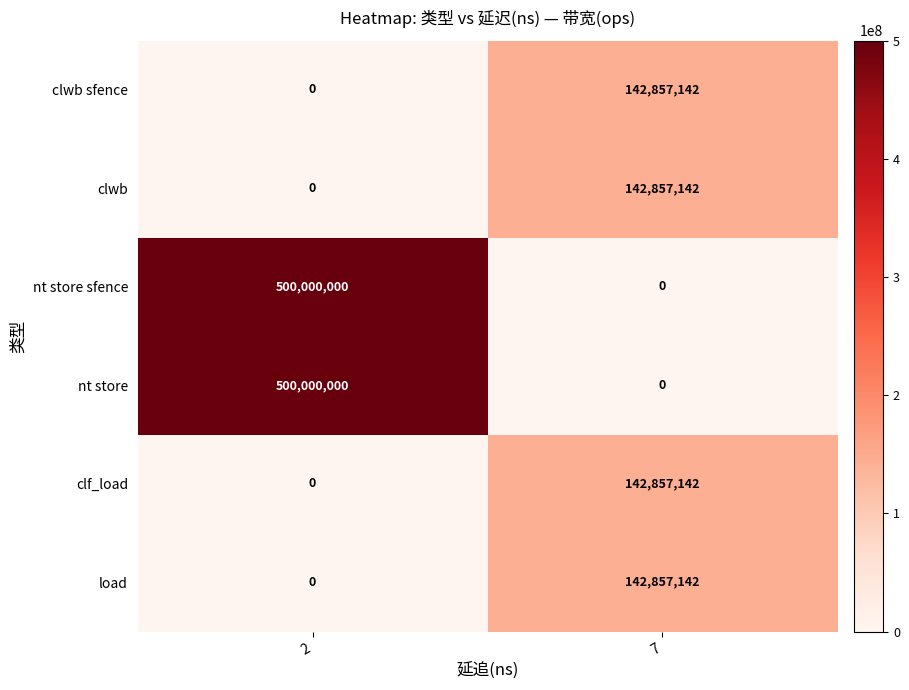

What is the total value across all series at 7?

571428568